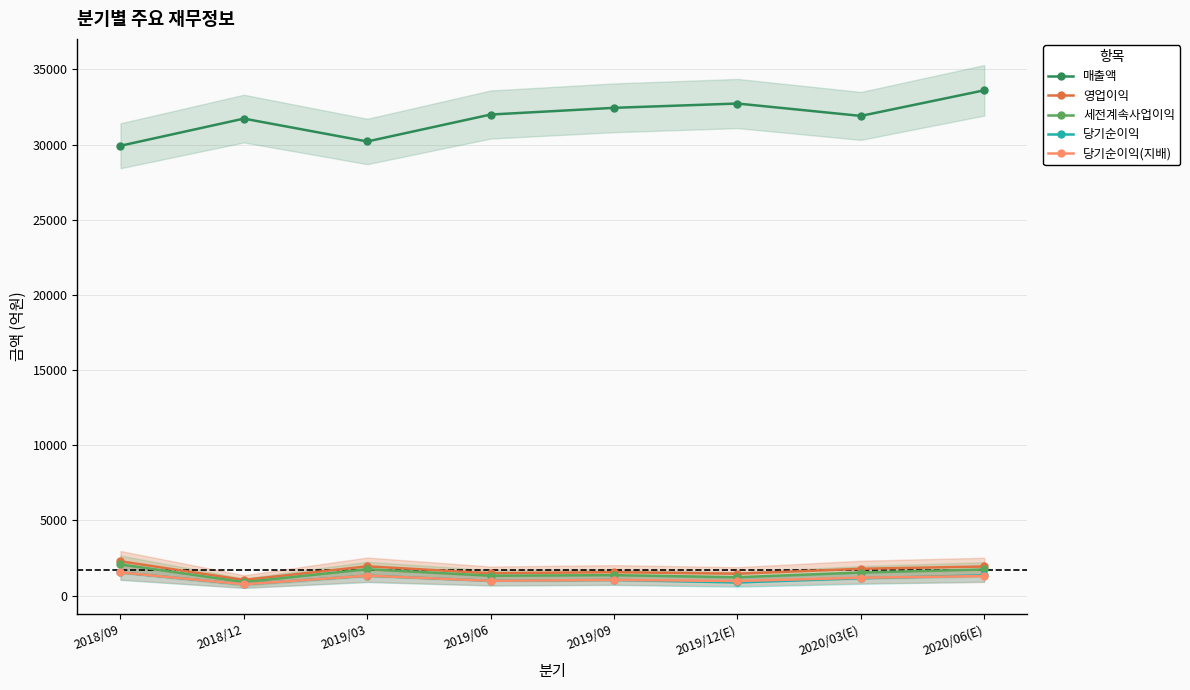

Is it true that 당기순이익 equals 1158 at 2020/03(E)?

True